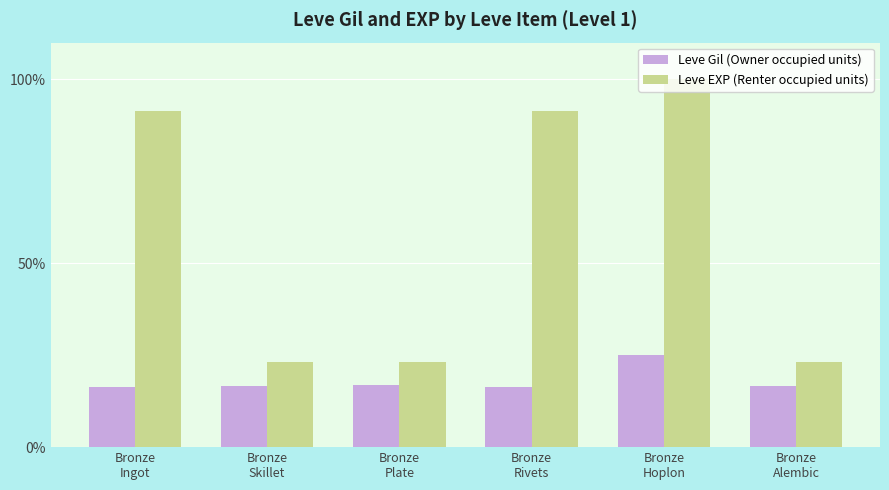

At which category is the sum across all series the highest?

Bronze
Hoplon